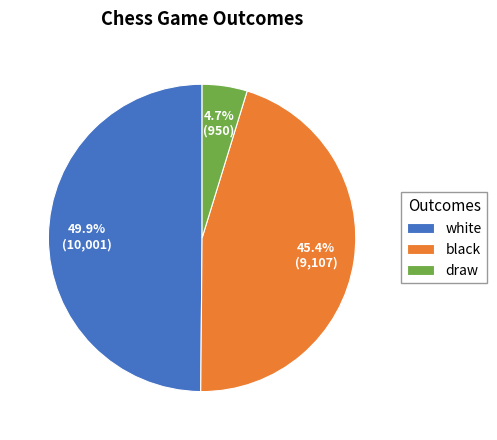

What is the largest slice in the pie chart?

white